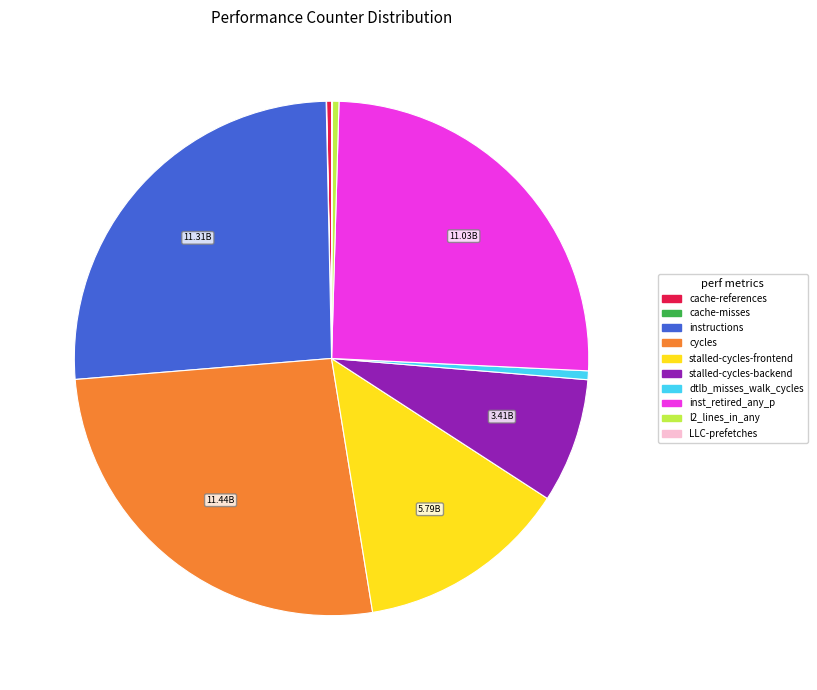

Is the sum of dtlb_misses_walk_cycles and cache-references greater than half?

No